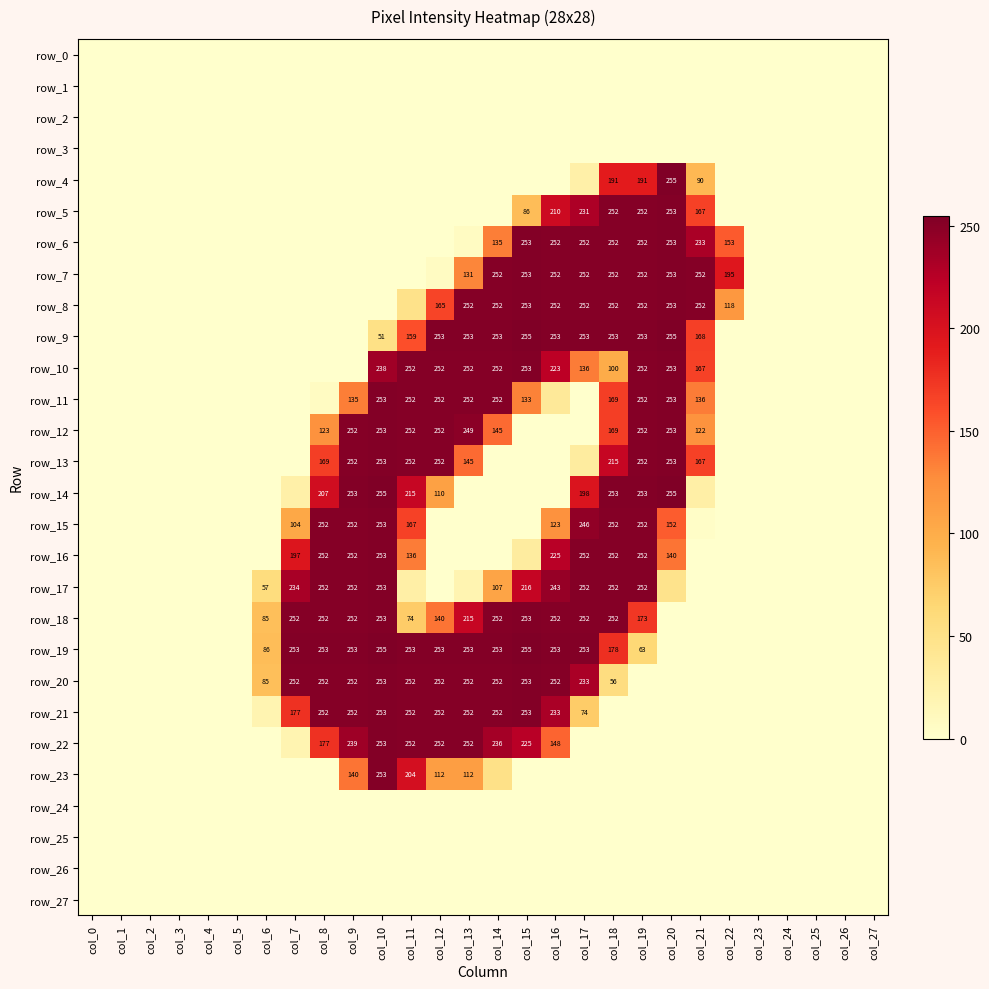

How many data points does each series have?

28